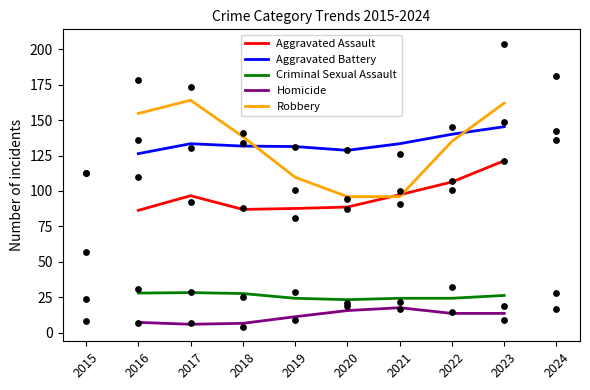

Is the value of Aggravated Assault at 2016 greater than the value of Homicide at 2022?

Yes